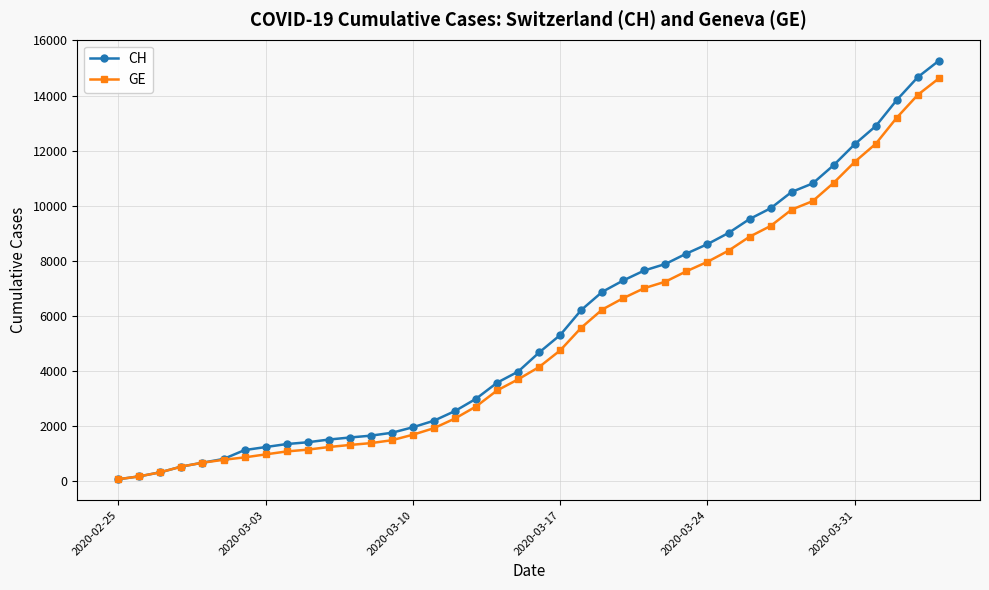

Which series has the largest range (max minus min)?

CH